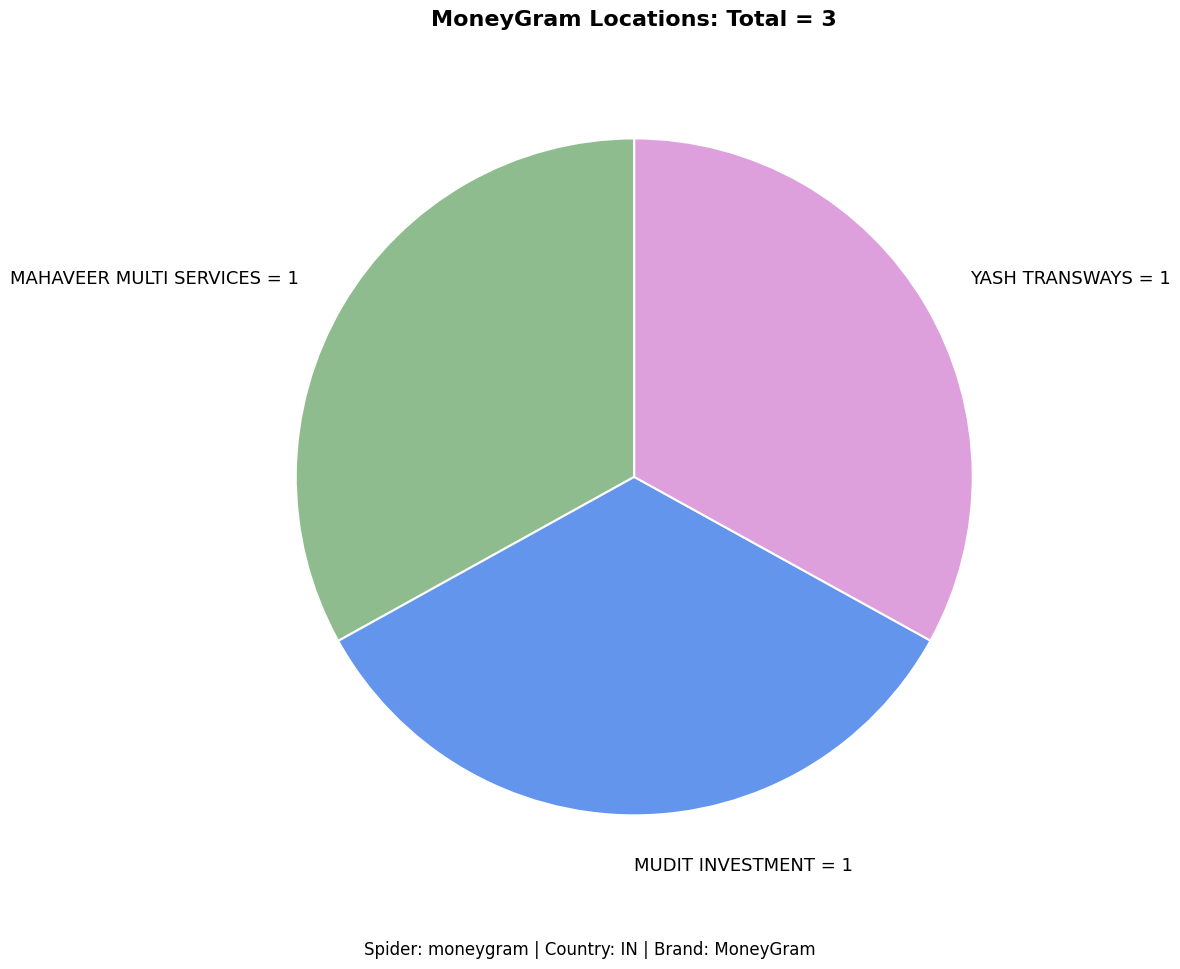

Does any single category account for the majority?

No